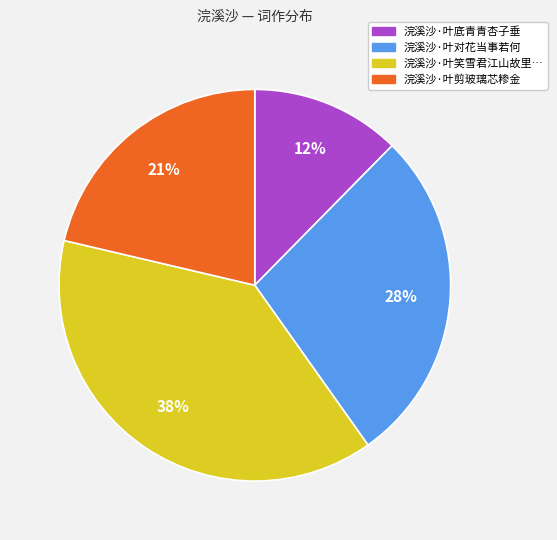

Is the sum of 浣溪沙·叶对花当事若何 and 浣溪沙·叶剪玻璃芯糁金 greater than half?

No